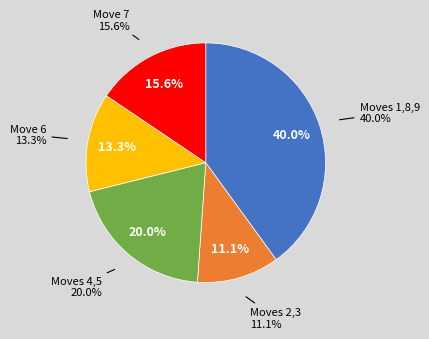

What percentage is the 6 slice, to the nearest percent?

13%